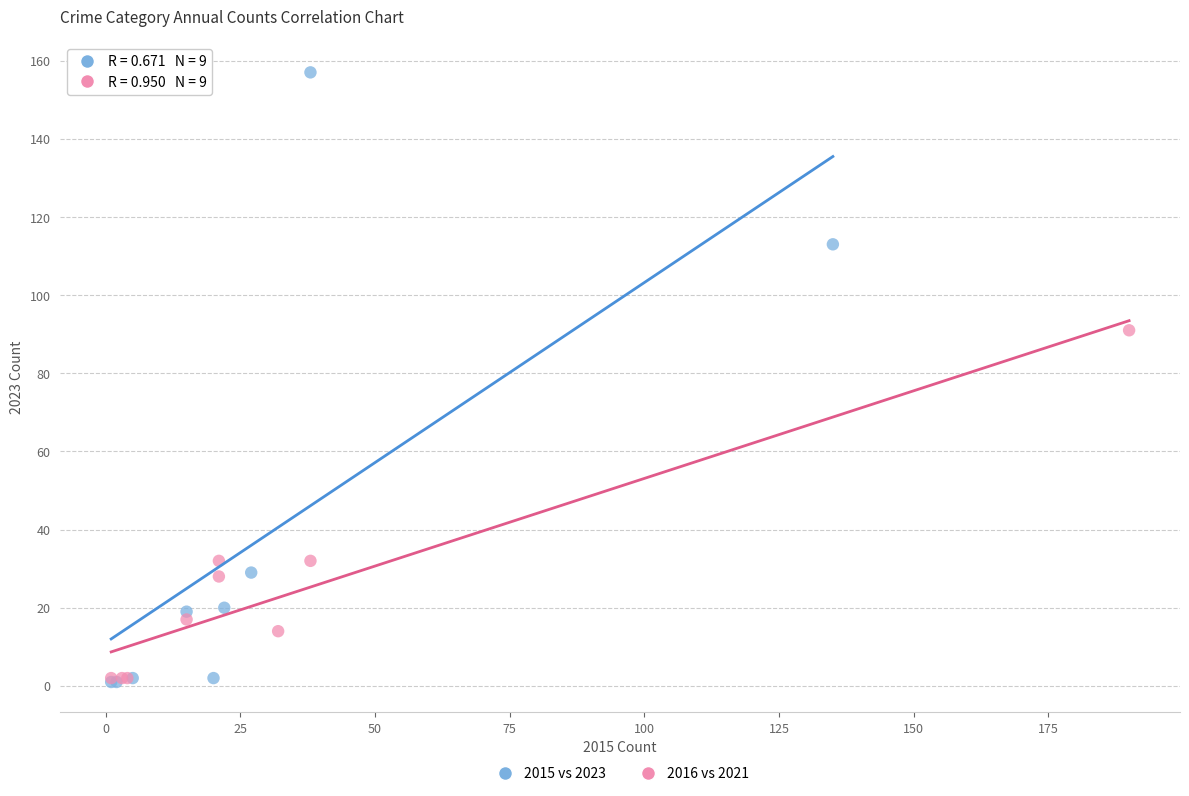

What are all the series names shown in the legend?

2015 vs 2023, 2016 vs 2021